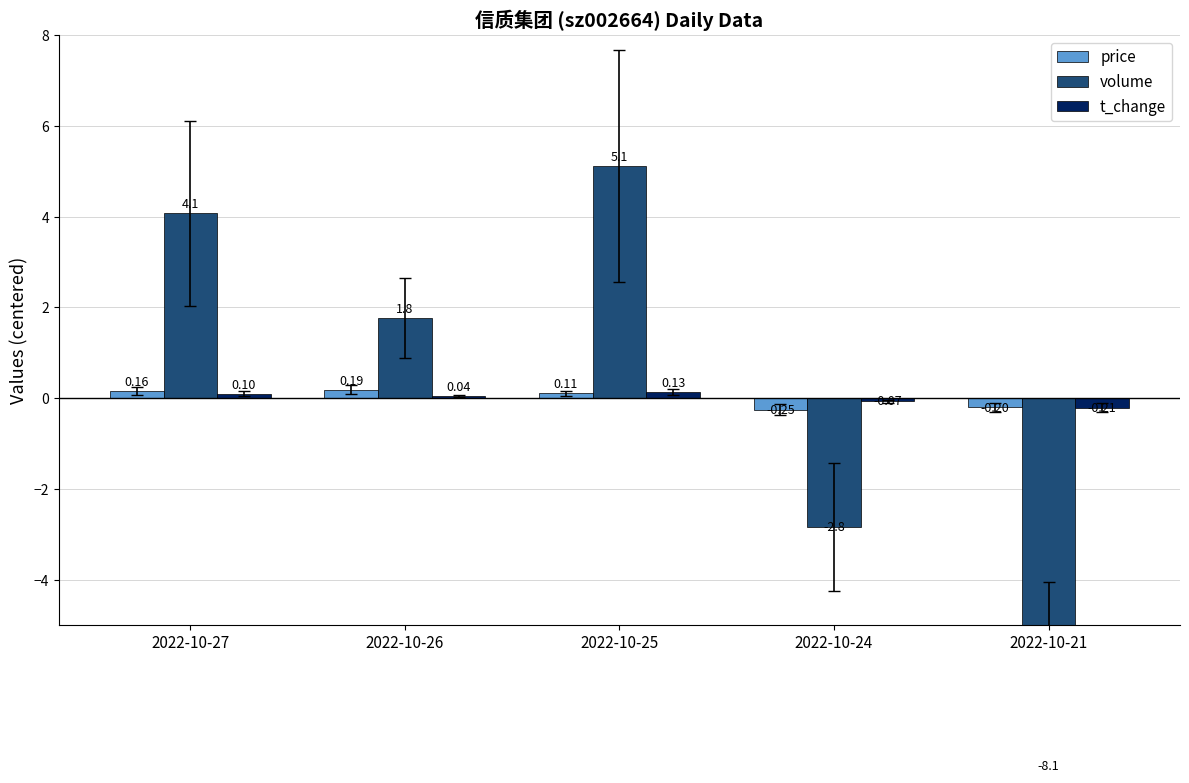

List the labels in order of t_change value, largest first.

2022-10-25, 2022-10-27, 2022-10-26, 2022-10-24, 2022-10-21